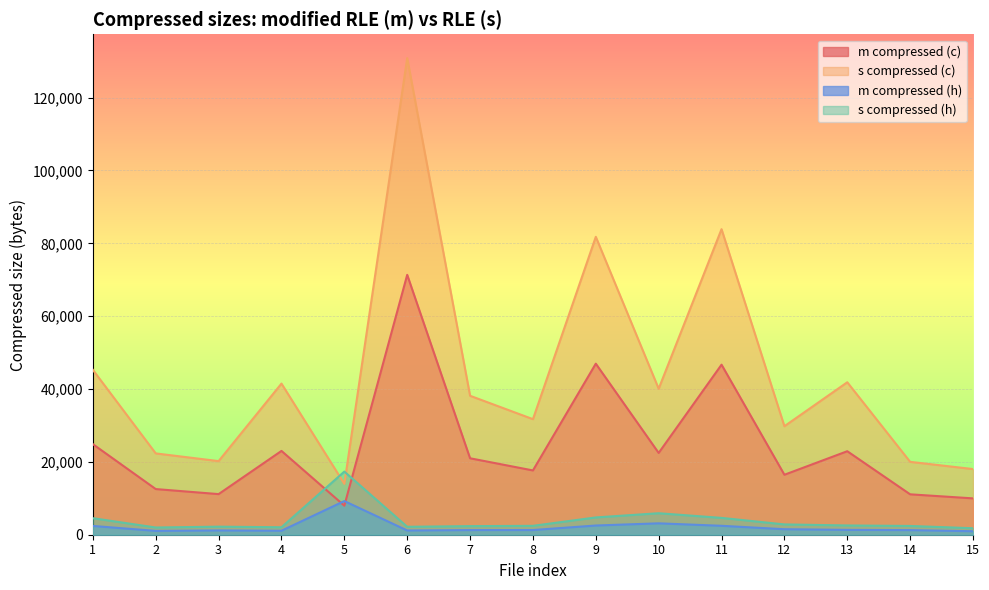

Between 1 and 8, which series saw the biggest shift?

s compressed (c)